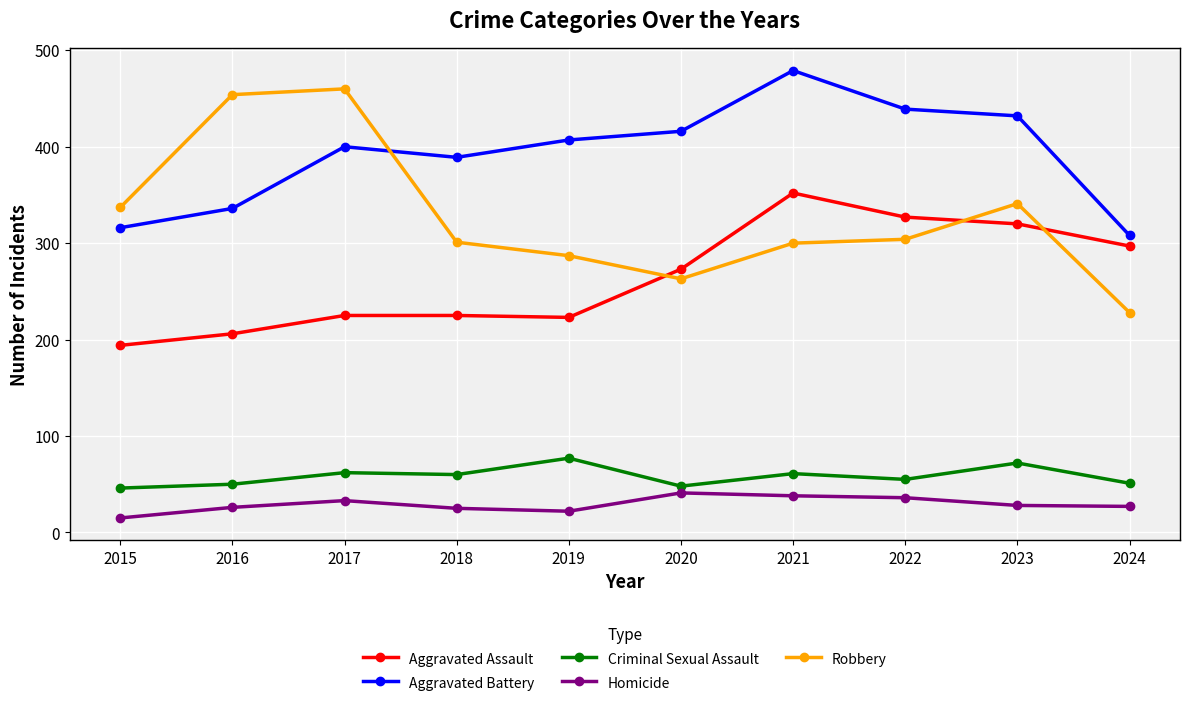

At which category does Aggravated Battery reach its first local peak?

2017